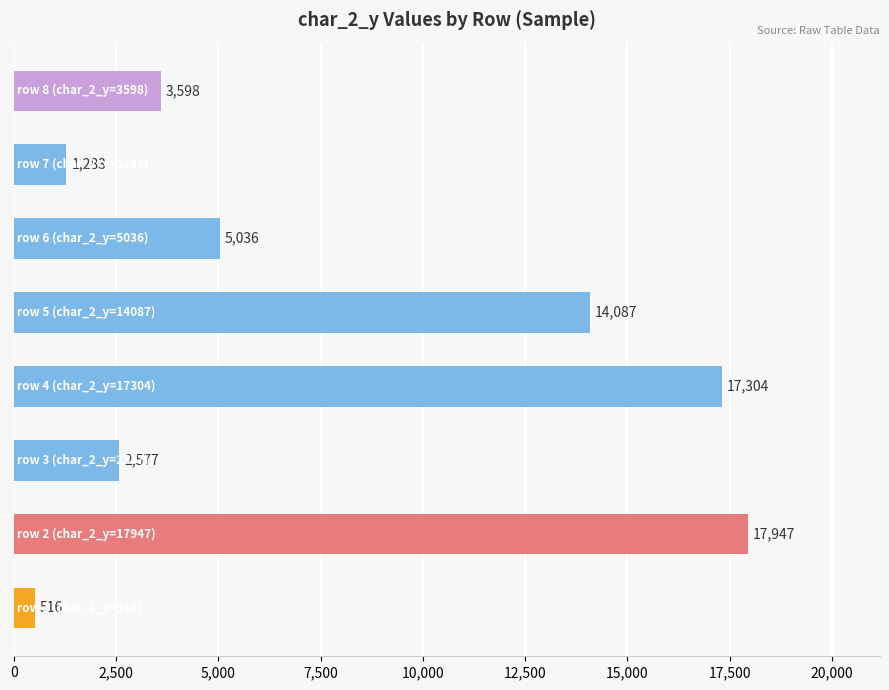

What is the average value?

7794